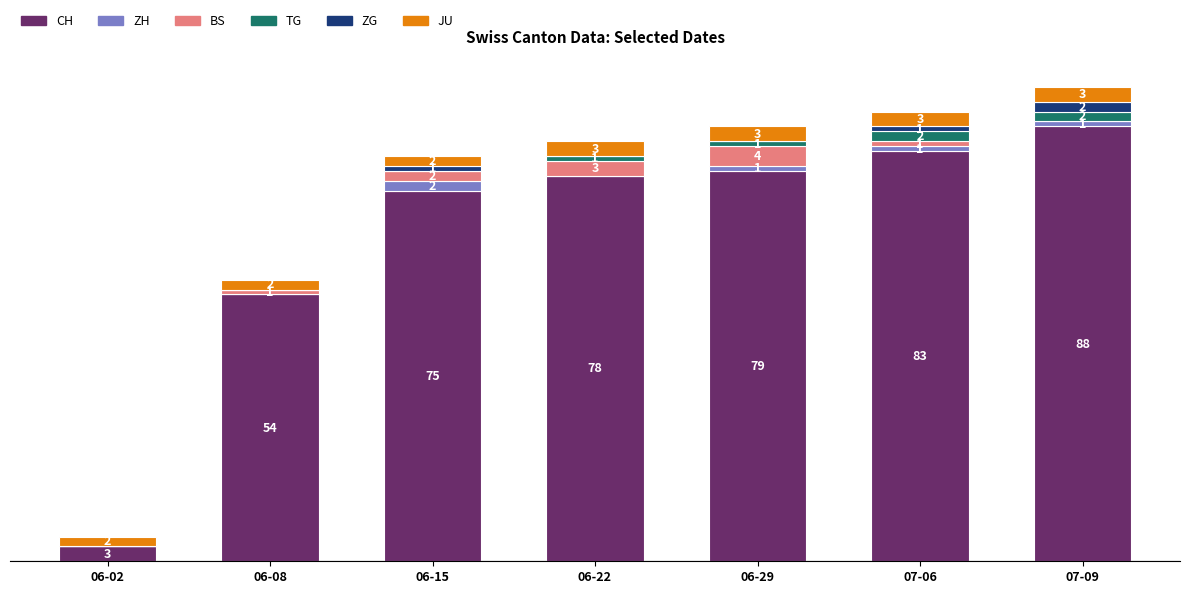

At which category is the sum across all series the highest?

07-09